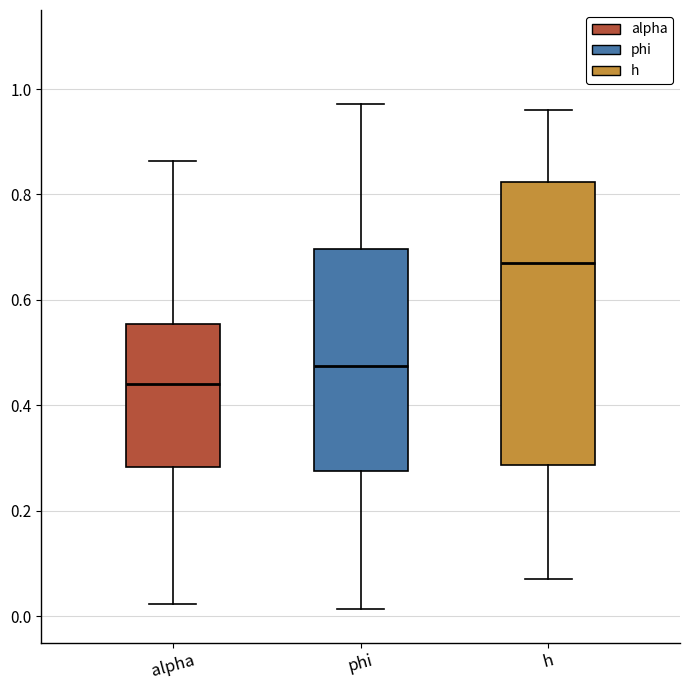

Which box has the lowest median line?

alpha